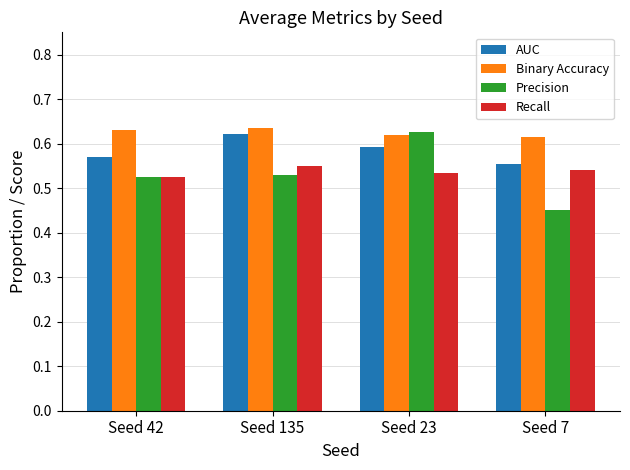

Which series has the largest total across all categories?

Binary Accuracy